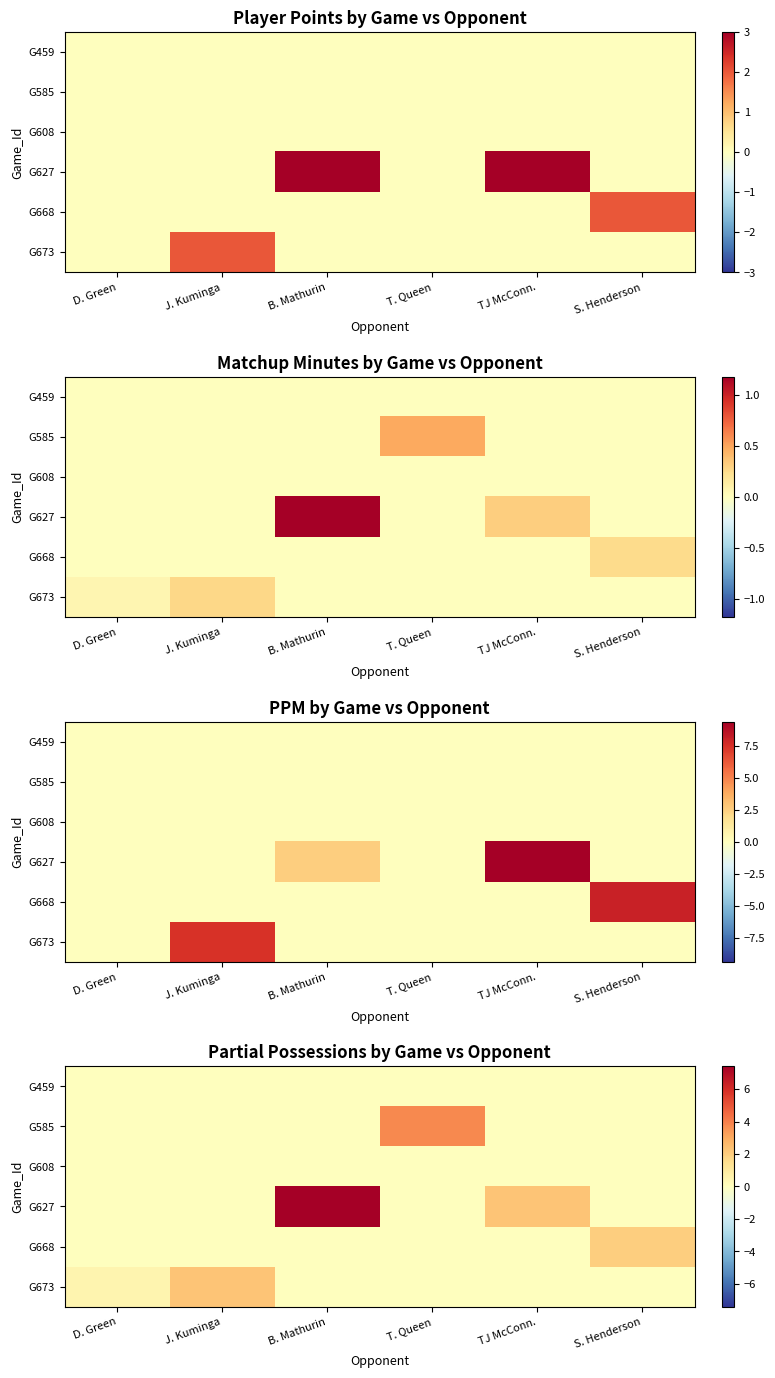

List the series in order of their peak value, lowest first.

G459, G608, G668, G673, G585, G627